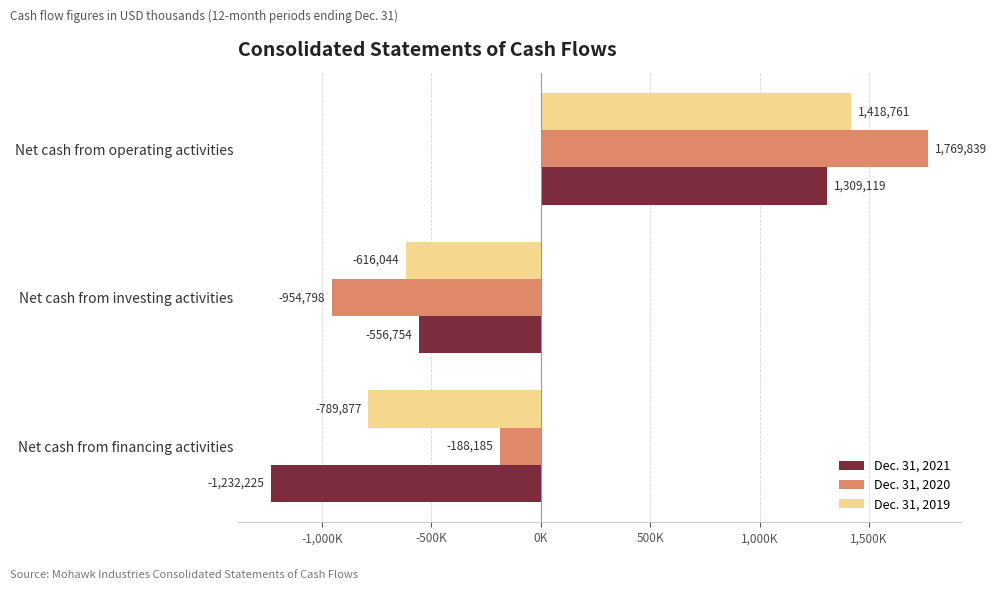

What is the greatest value displayed?

1769839